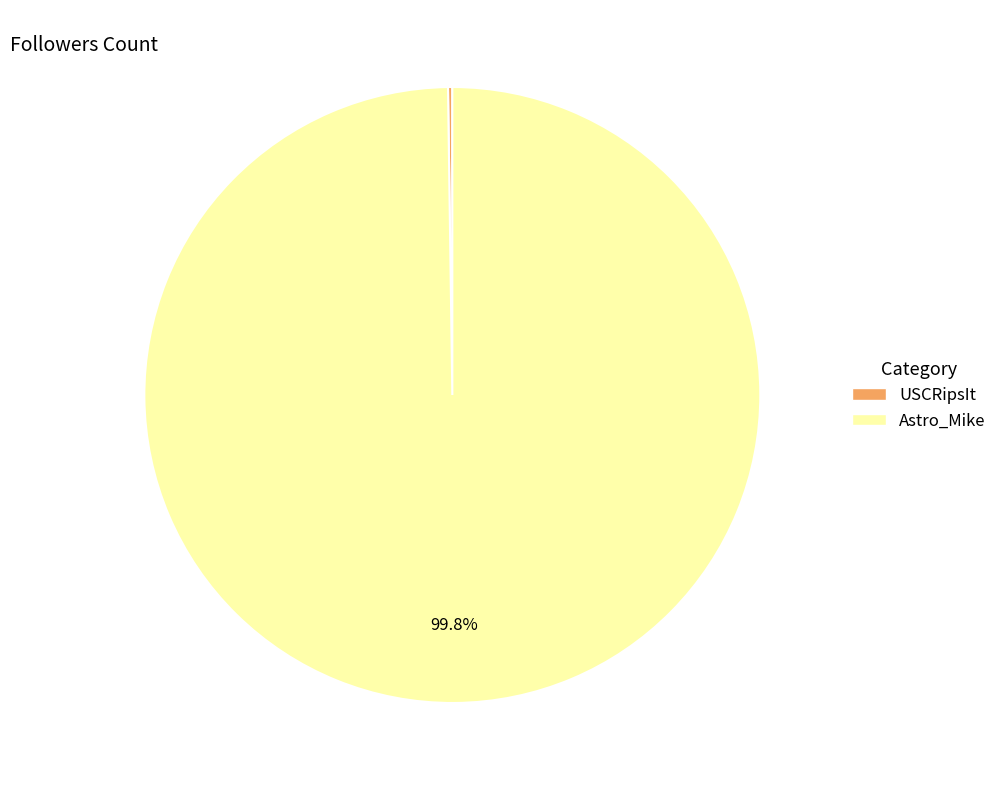

What is the majority slice?

Astro_Mike